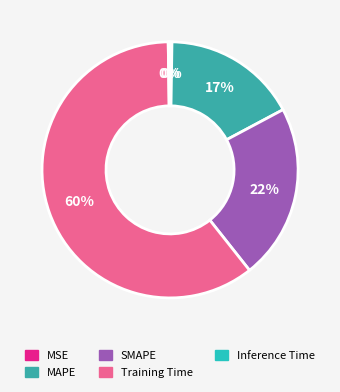

The Training Time slice represents 60% of the pie. True or false?

True